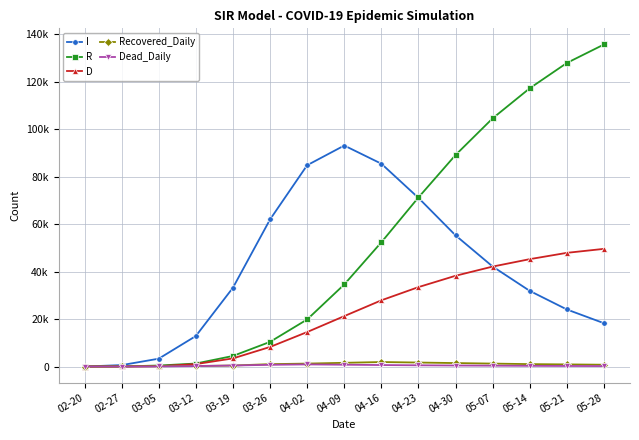

What is the greatest value displayed?

135678